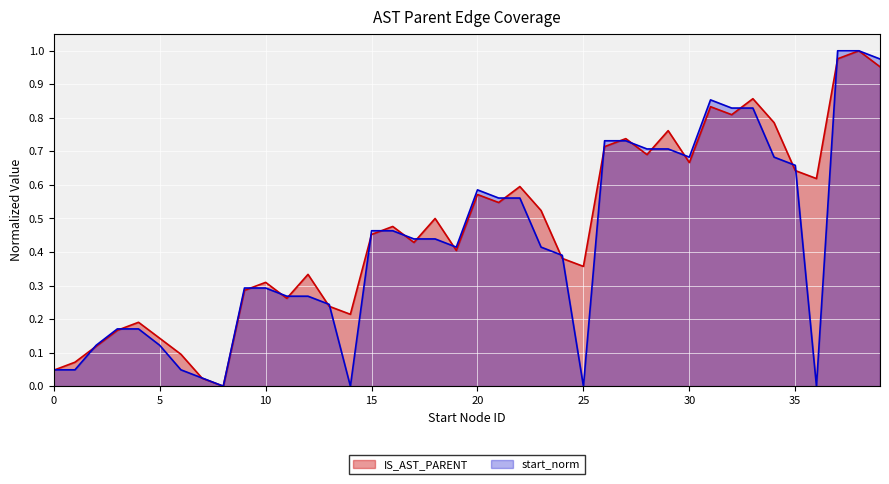

What is the greatest value displayed?

1.0